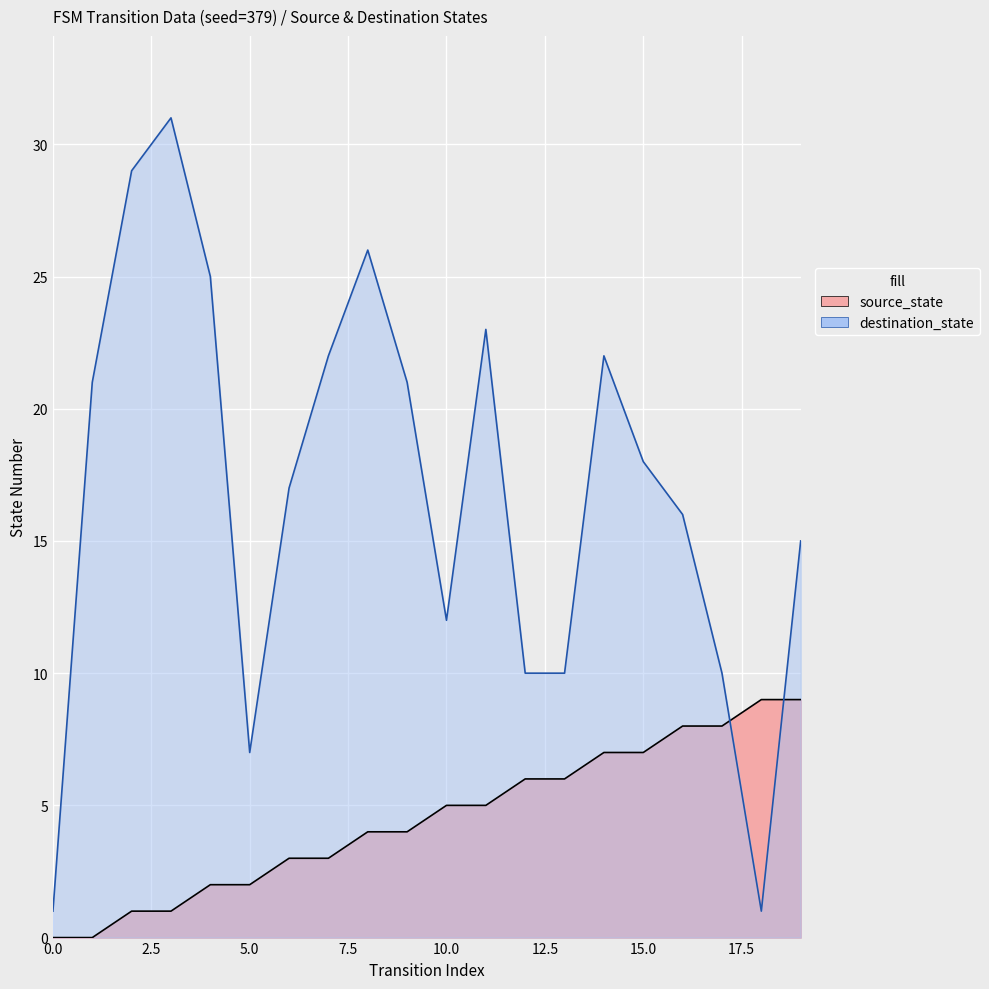

What is the spread (max minus min) of values at 1?

21